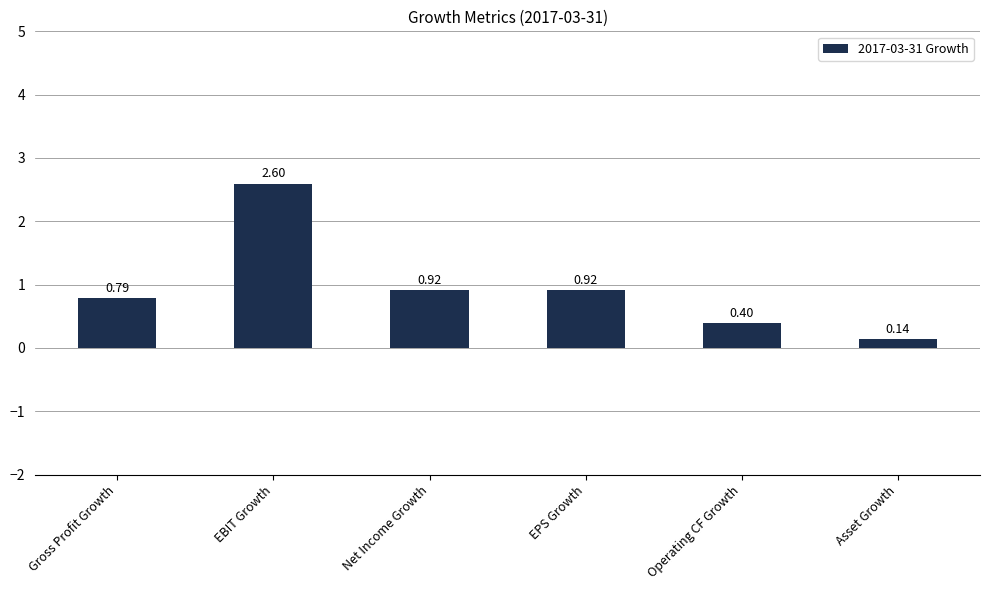

What is the difference between the maximum and minimum values?

2.5